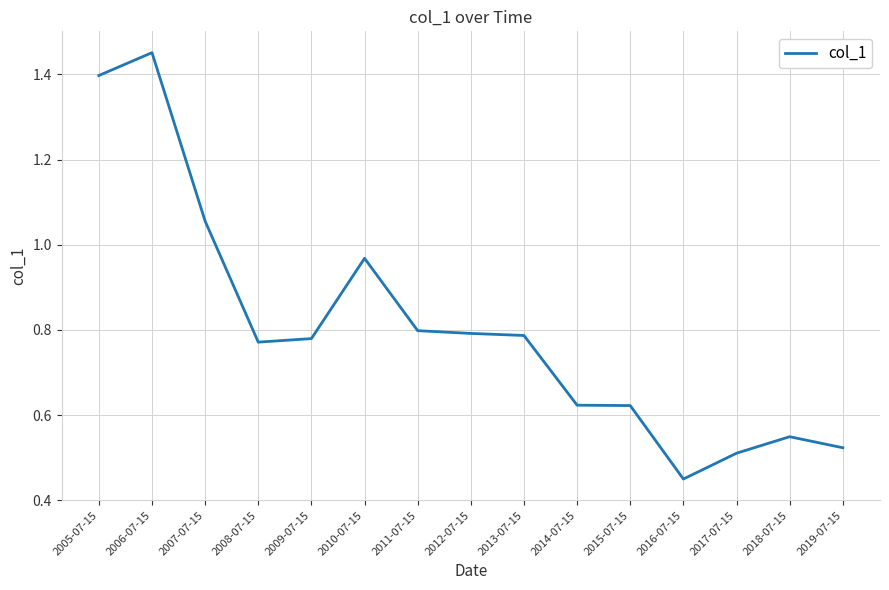

The chart shows a value of 0.2 at 2013-07-15. True or false?

False